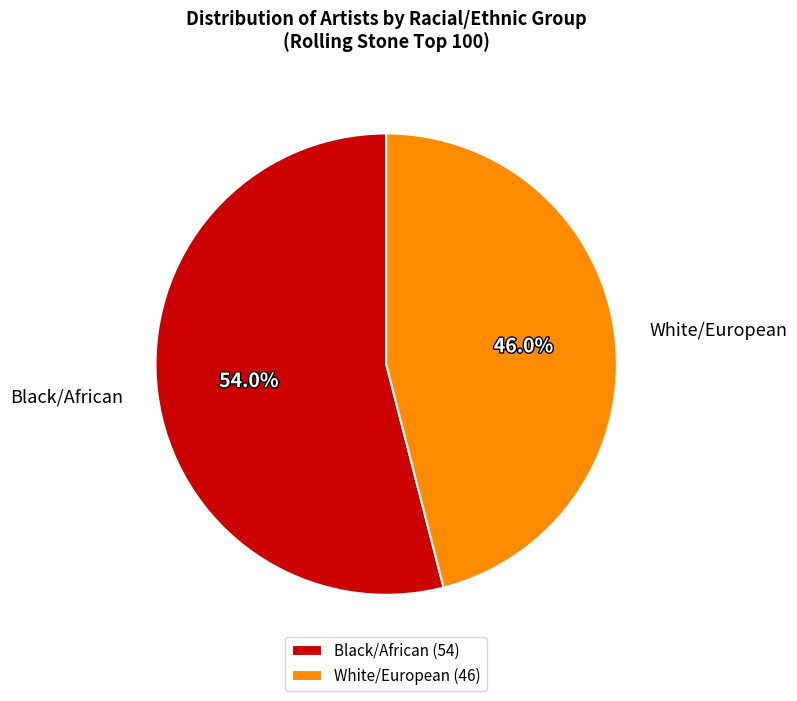

To the nearest percent, what is the difference between the Black/African and White/European slice percentages?

8%